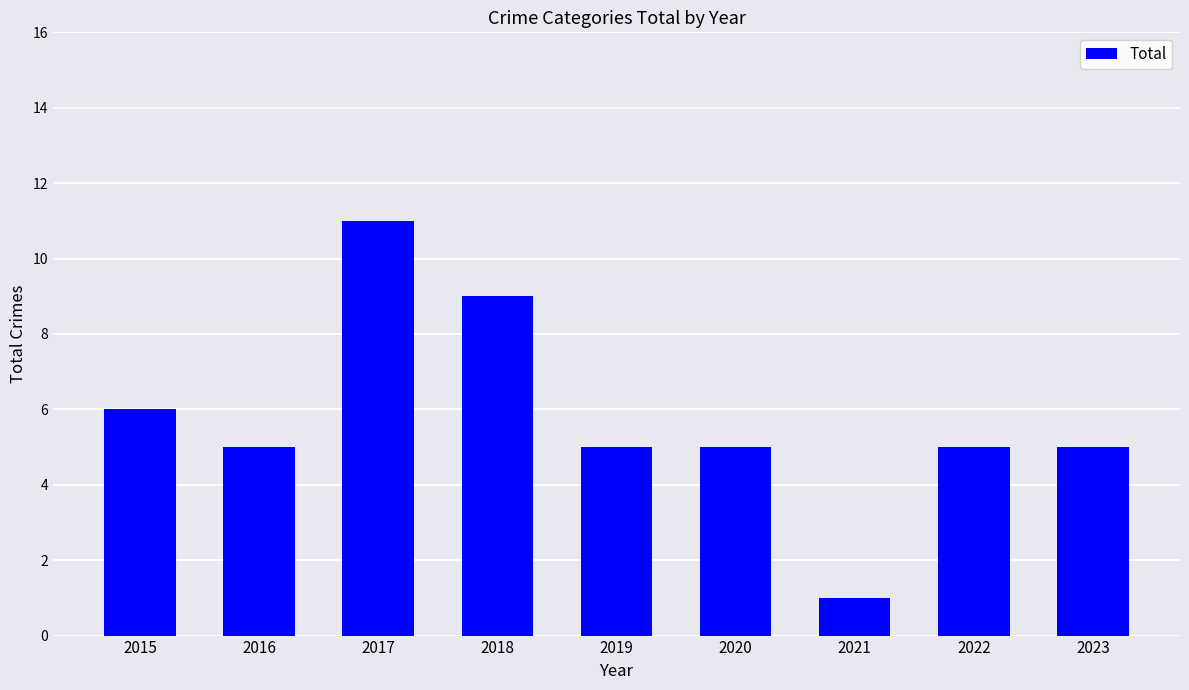

How many values are between 5 and 6?

6